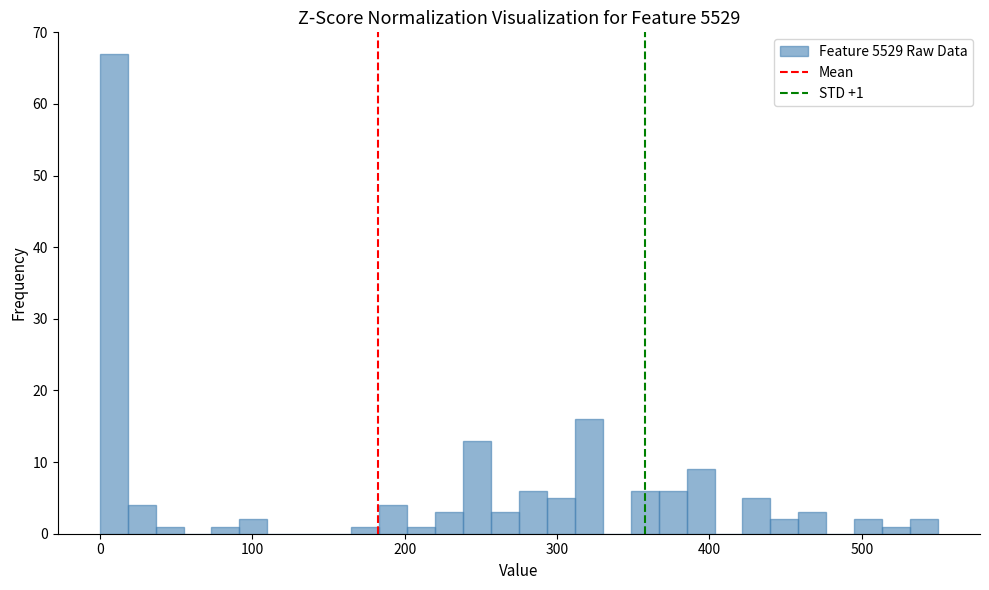

Around what value on the x-axis is the tallest bar? Give the approximate position of its centre, as read against the axis.

10